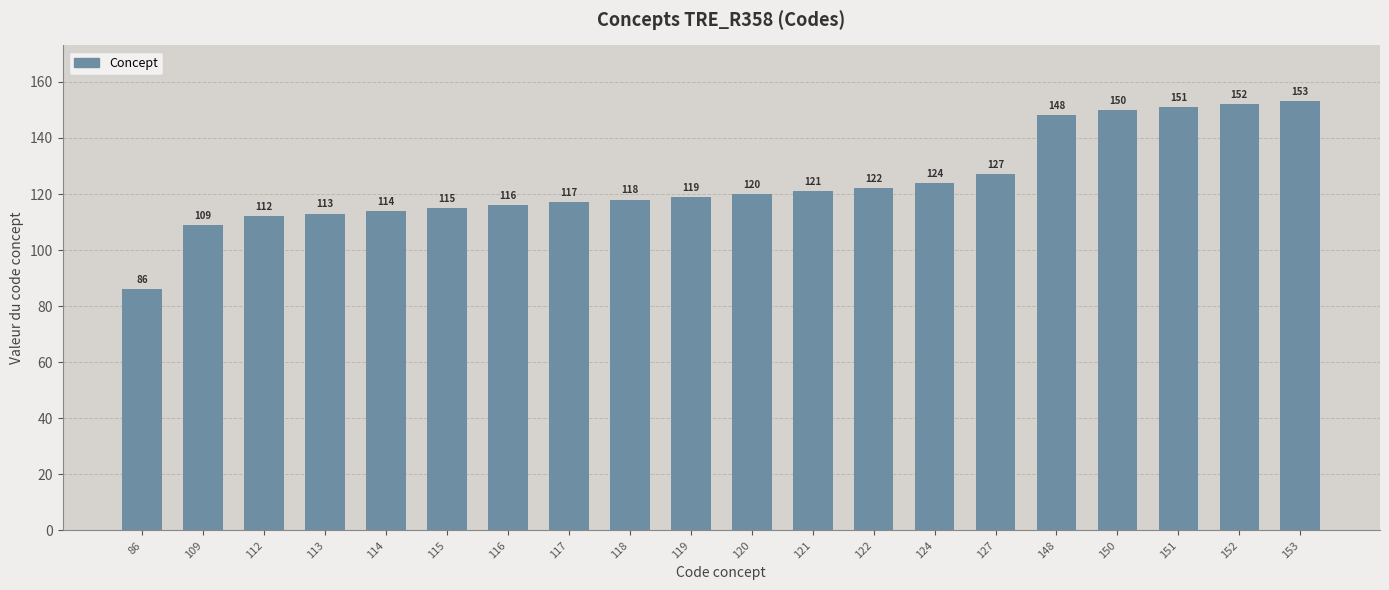

Which label corresponds to the smallest value in the chart?

86